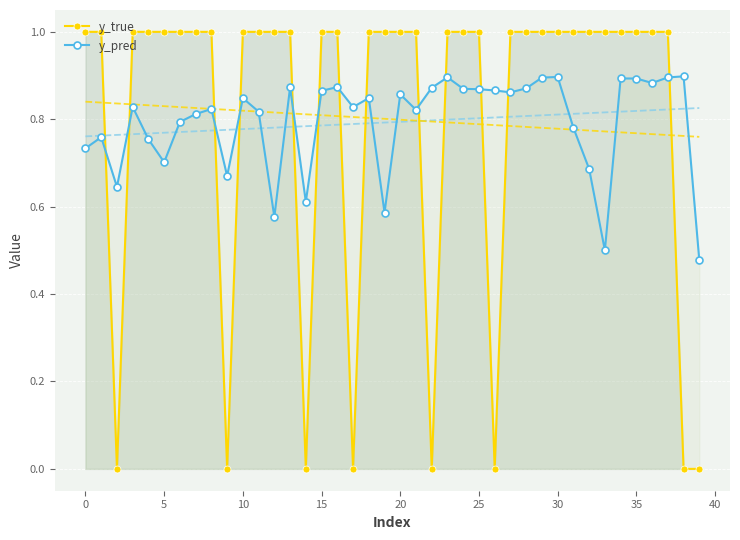

What is the highest value of the y_true series?

1.0